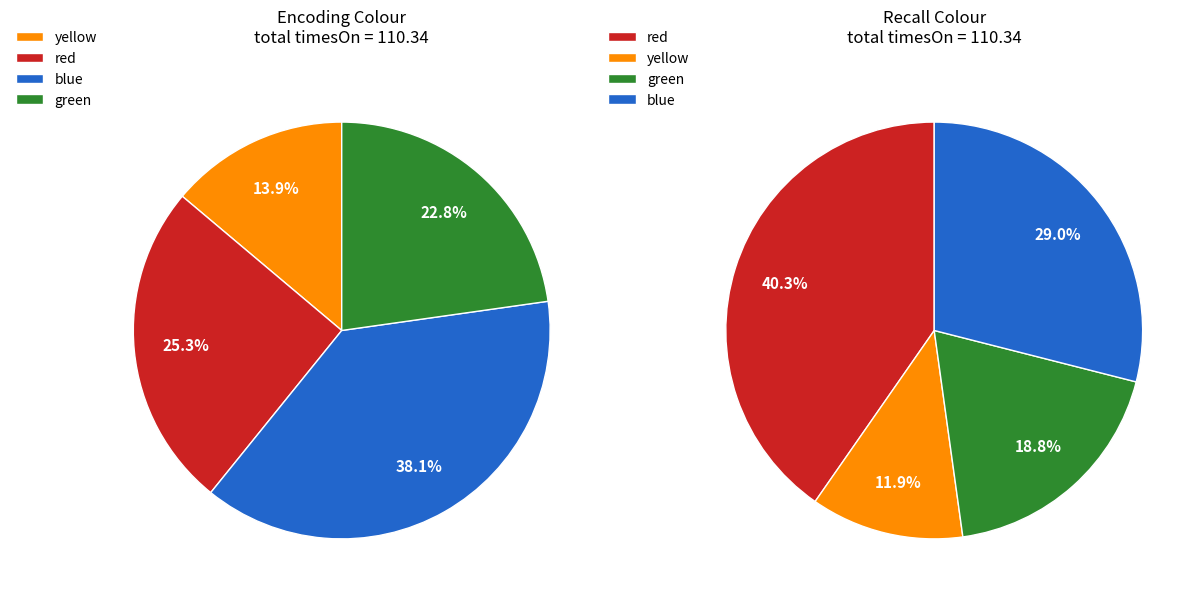

Does 7 account for over 50% of the chart?

No